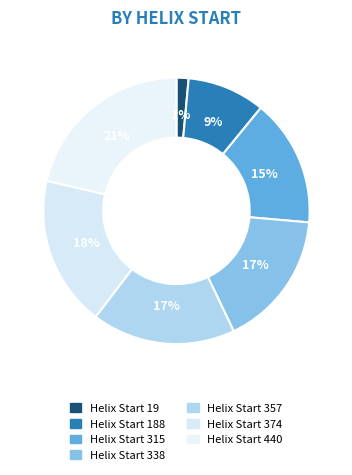

How many slices are in this pie chart?

7